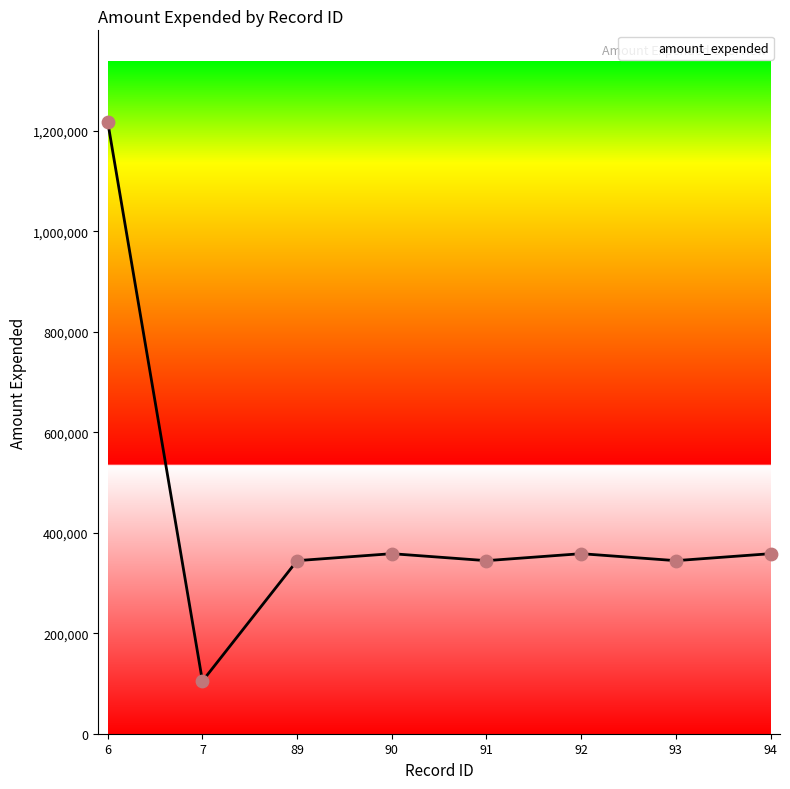

Which has a higher value, 93 or 92?

92